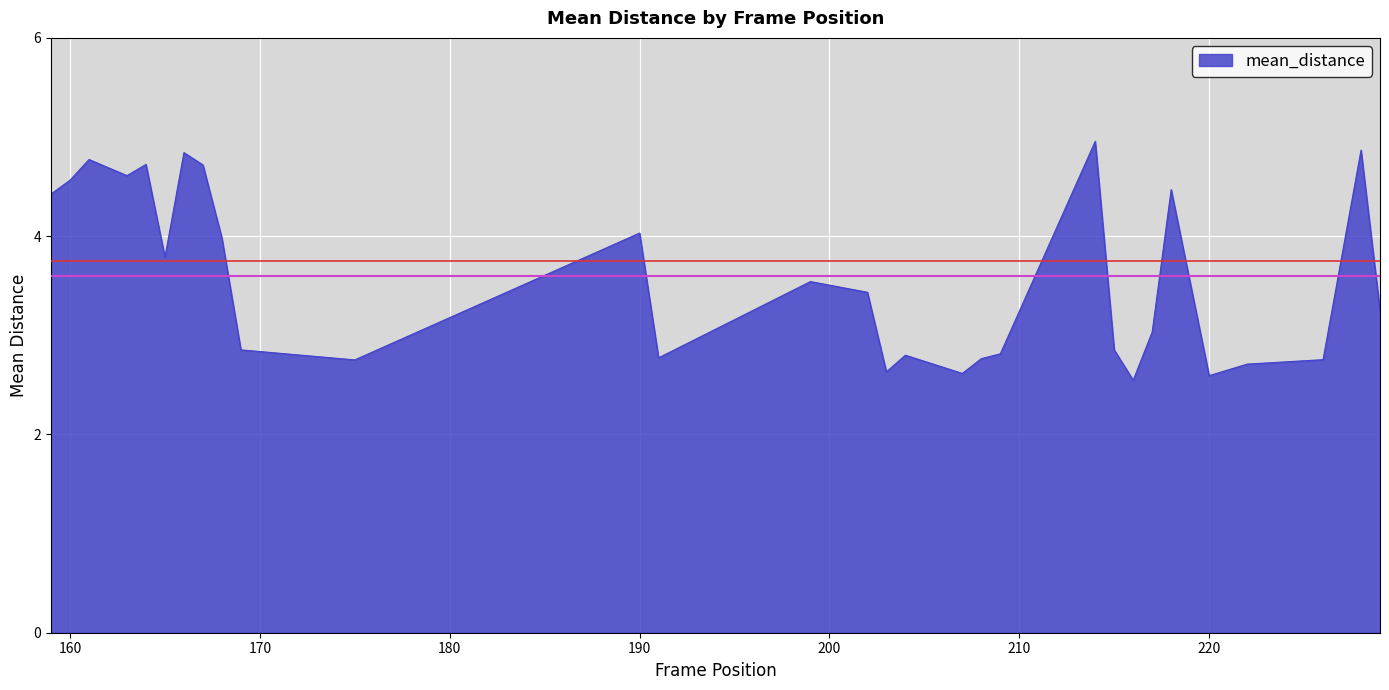

What is the difference between the maximum and minimum values?

2.4